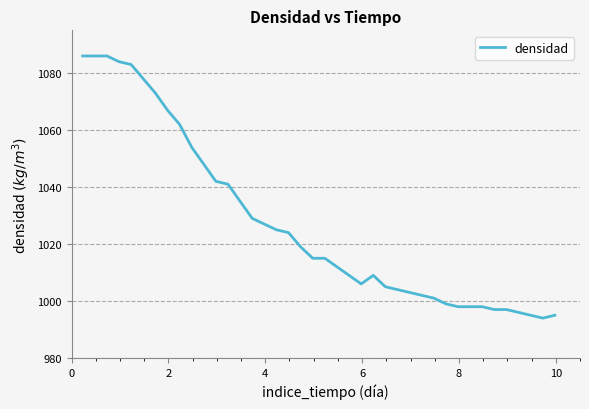

What is the maximum value shown in the chart?

1086